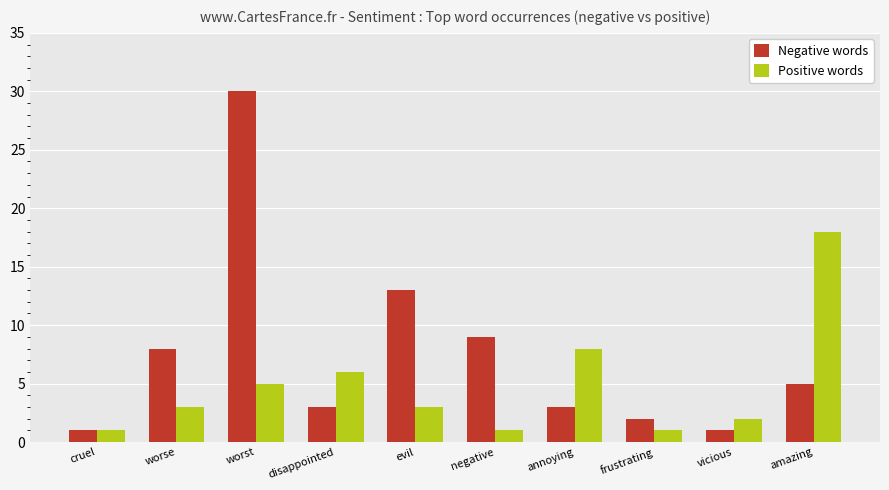

What is the sum of all Negative words values?

75